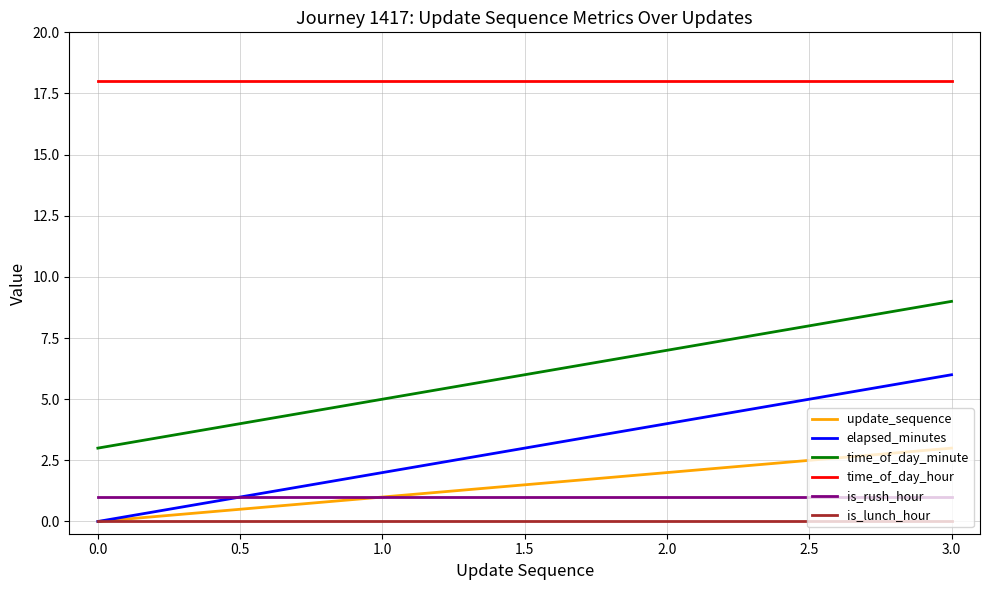

Does the chart have visible grid lines?

Yes